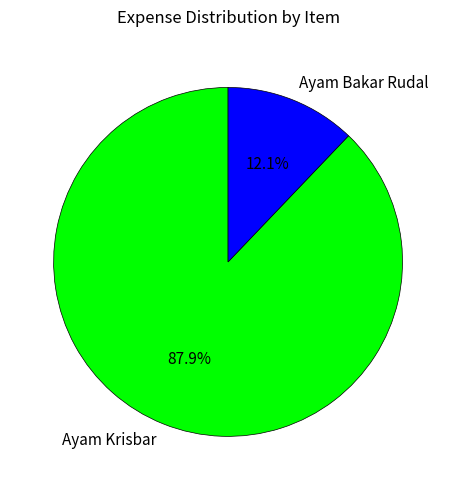

True or false: Ayam Krisbar accounts for 98% of the total.

False